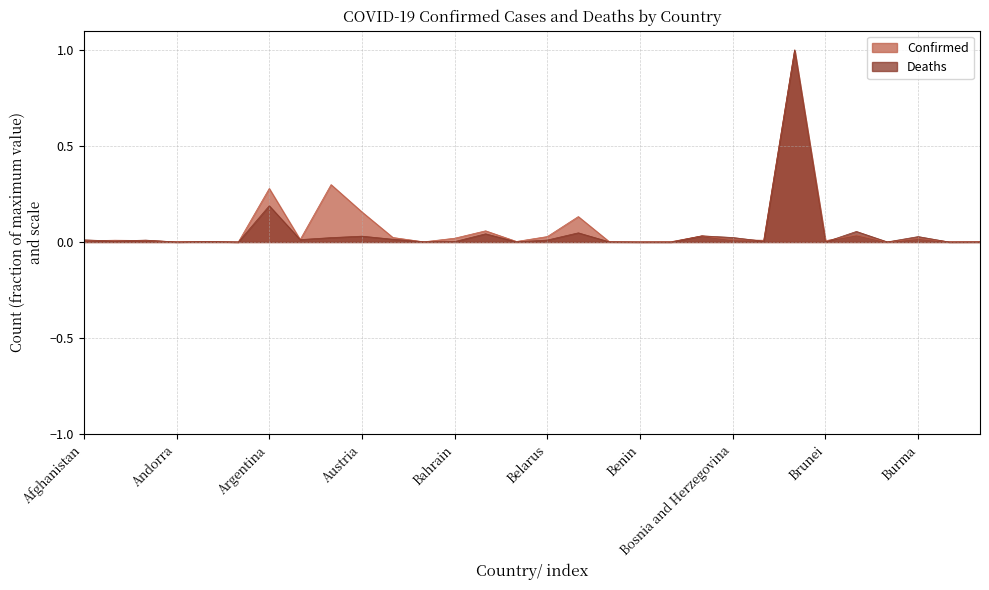

At which category does the chart reach its minimum across all series?

Bhutan